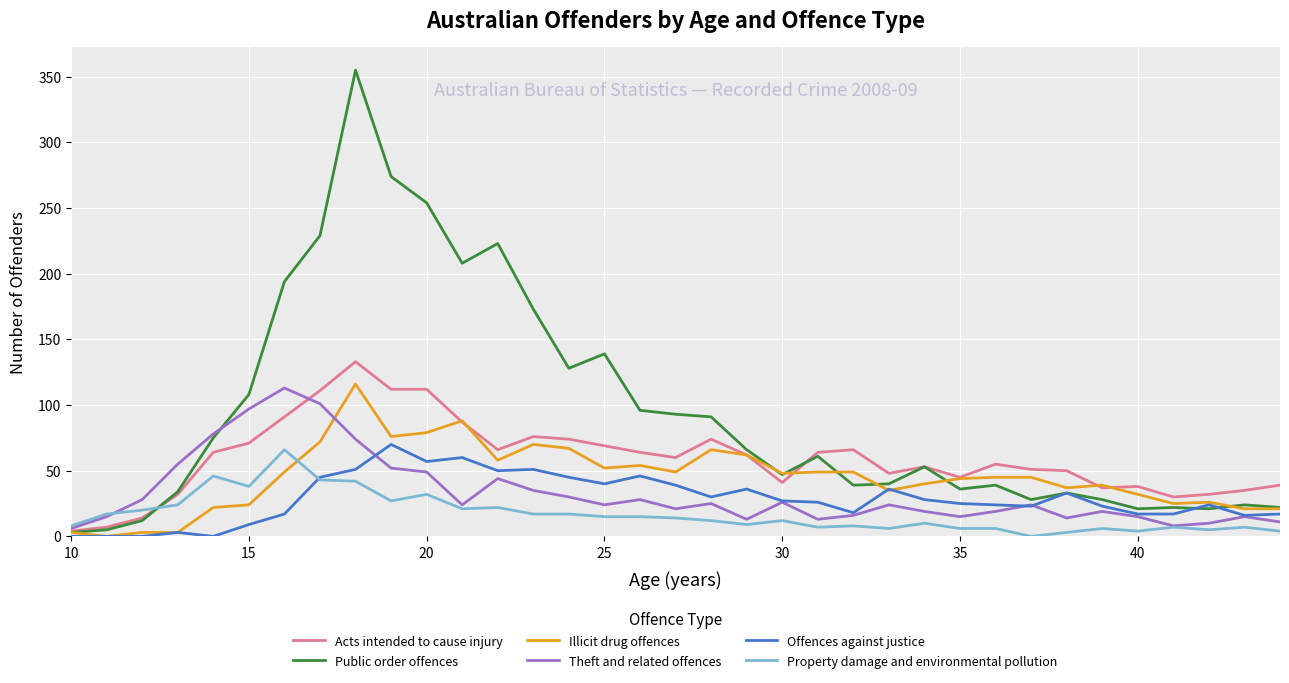

True or false: Public order offences and Property damage and environmental pollution cross at least once.

True